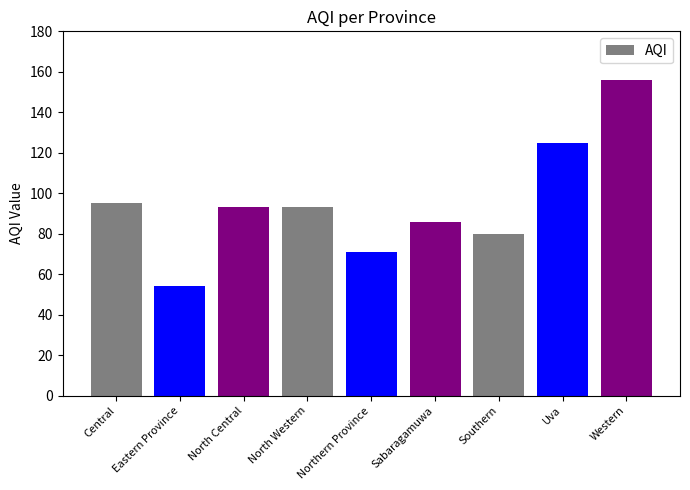

Is it true that the value at Southern is 120?

False